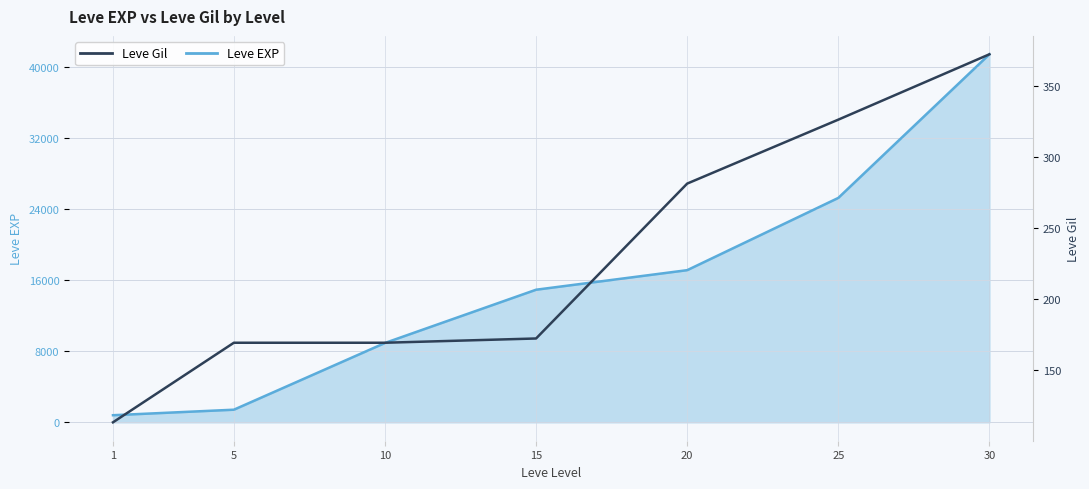

Is the value of Leve Gil at 25 greater than the value of Leve EXP at 5?

No